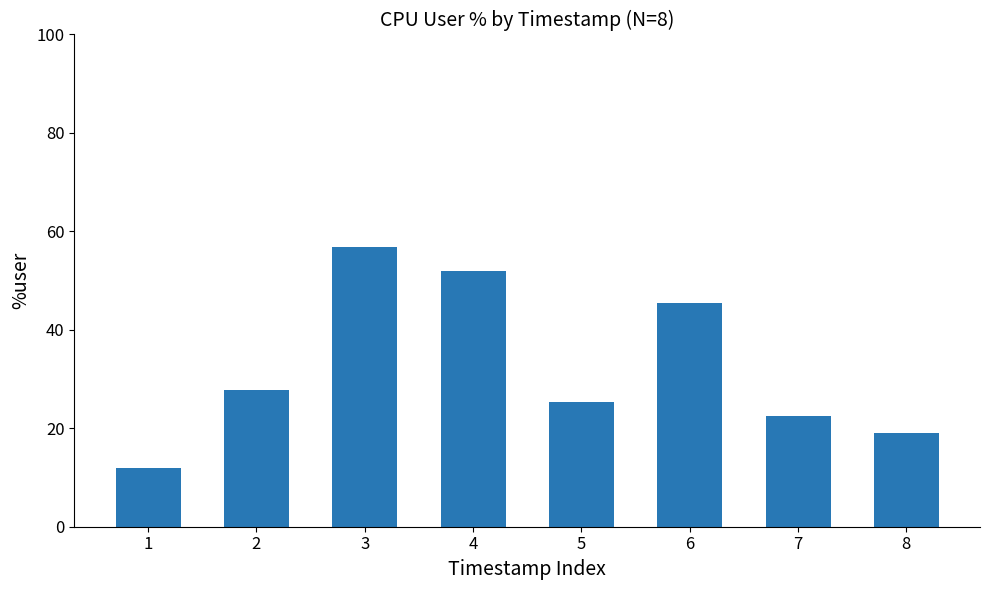

What is the approximate value at 4?

51.9